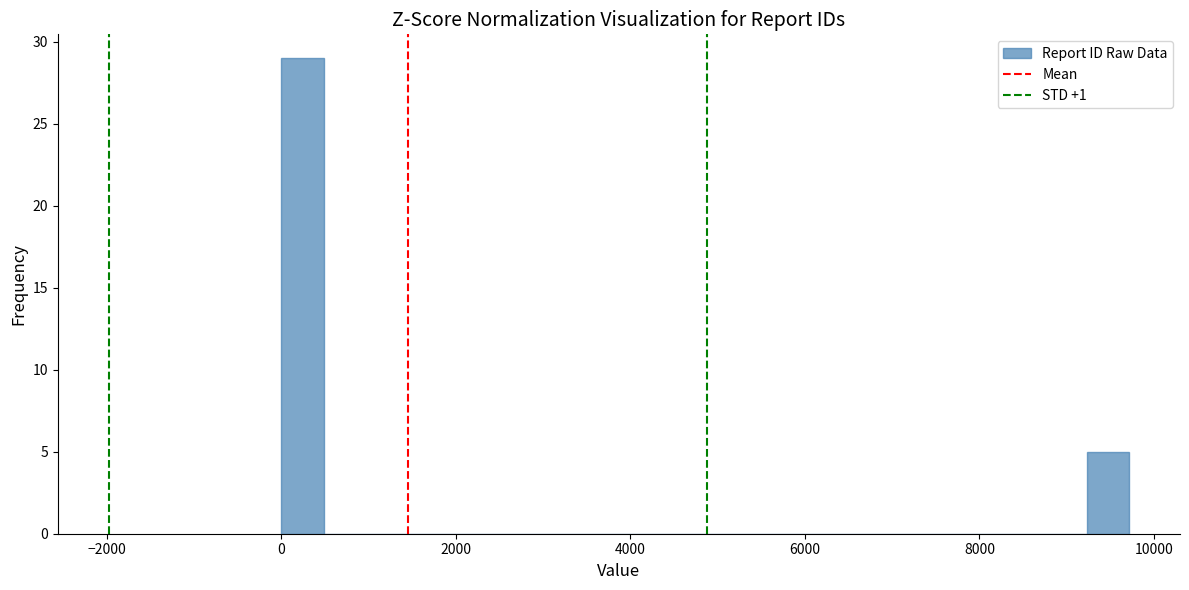

Read against the x-axis, roughly where is the centre of the tallest bar?

200